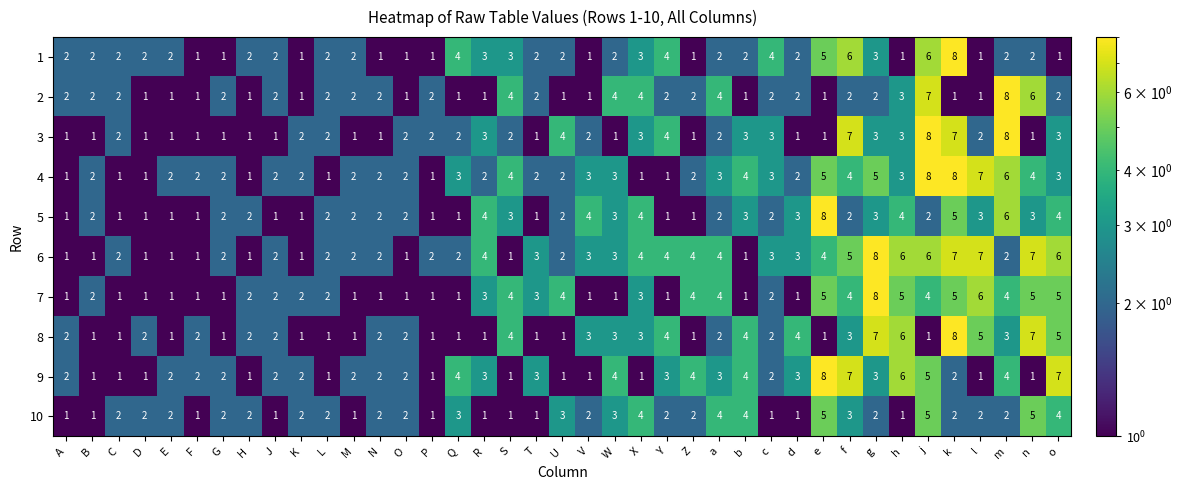

Is the value of 4 at b greater than the value of 1 at E?

Yes